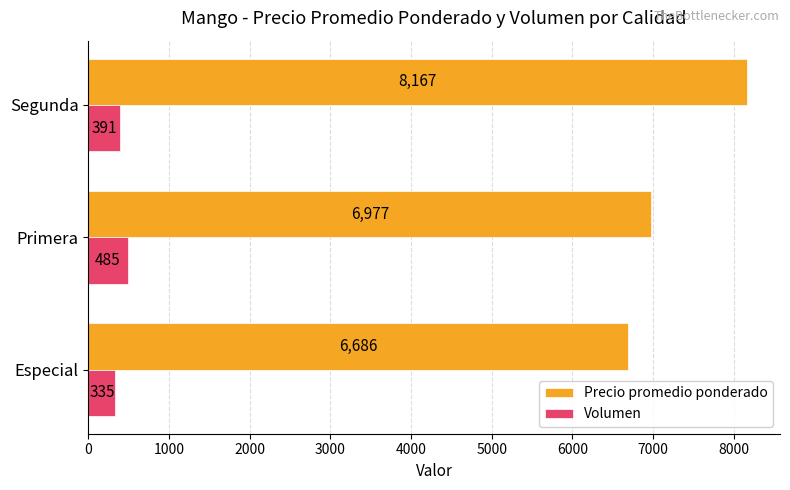

What is the spread (max minus min) of values at Segunda?

7776